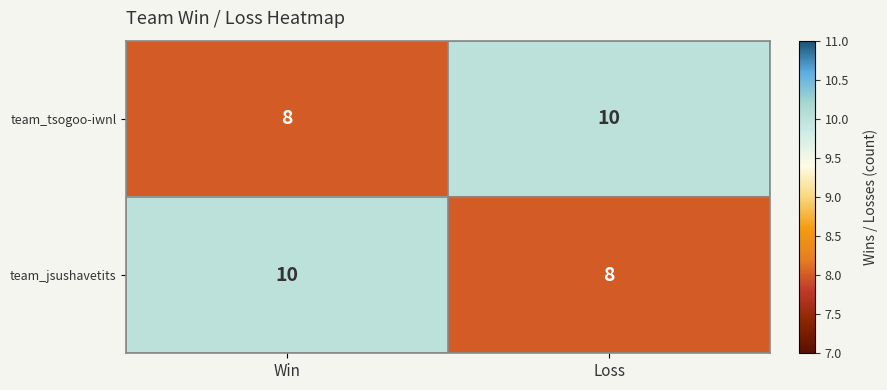

Rank the series at Loss from highest to lowest value.

team_tsogoo-iwnl, team_jsushavetits